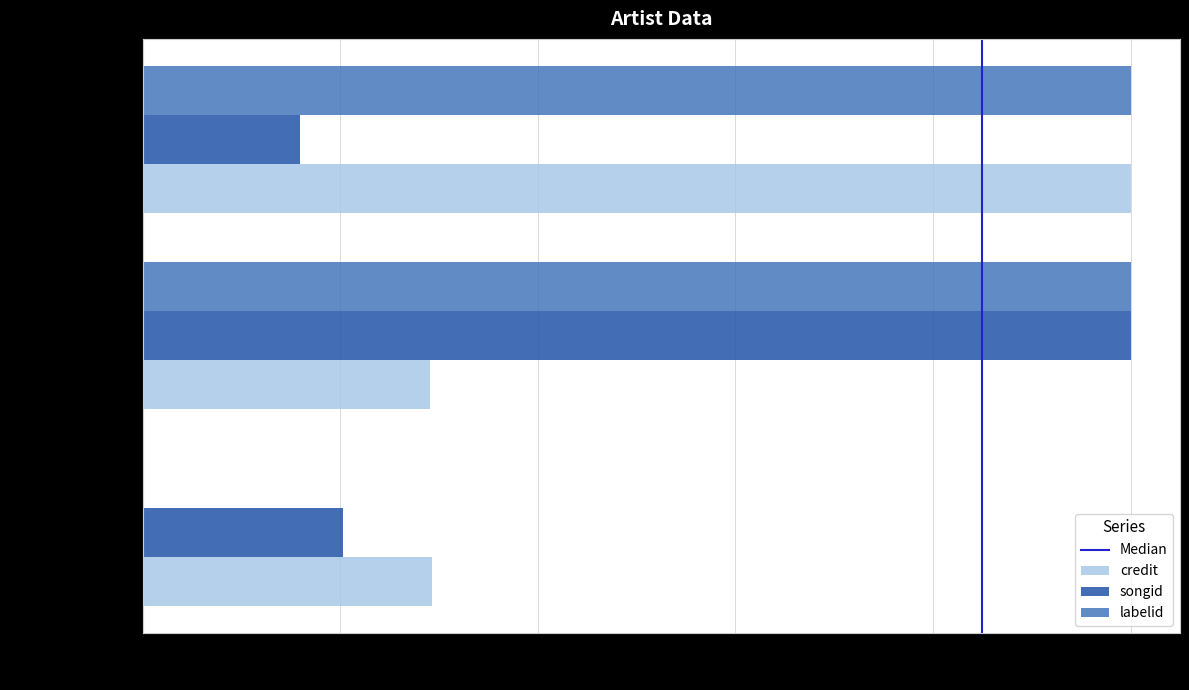

What is the spread (max minus min) of values at Randy Stonehill?

0.3